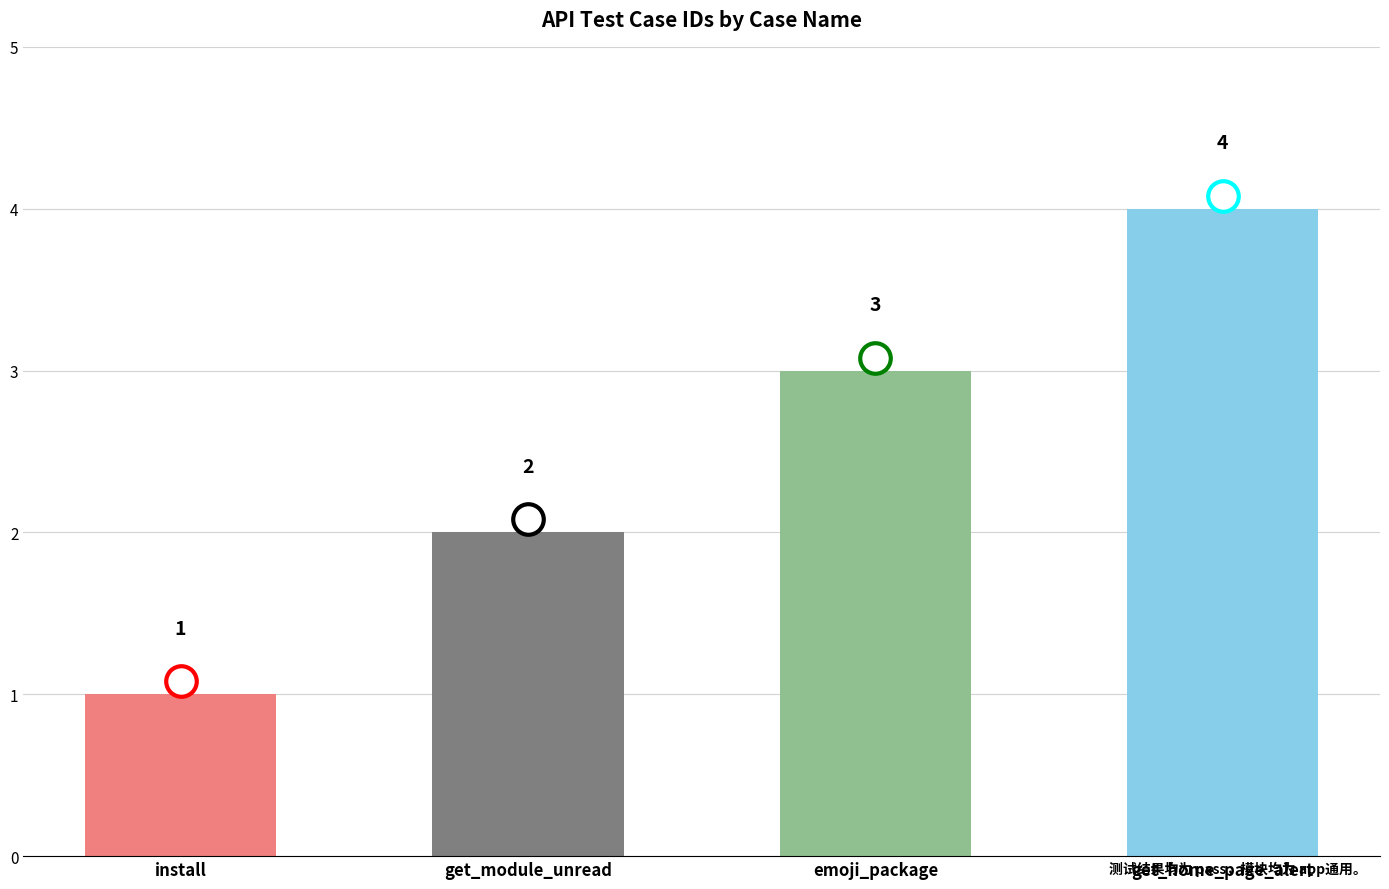

What is the value of the 1st bar from the left?

1